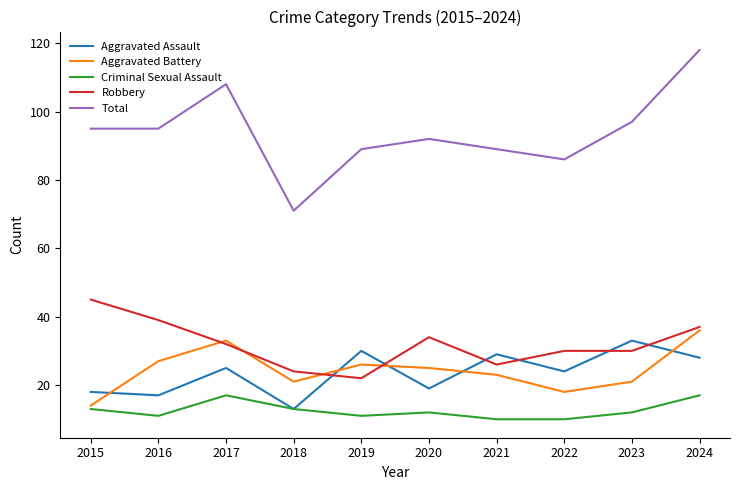

Reading right to left, what are all the values shown in this chart?

Aggravated Assault: 2024=28	2023=33	2022=24	2021=29	2020=19	2019=30	2018=13	2017=25	2016=17	2015=18
Aggravated Battery: 2024=36	2023=21	2022=18	2021=23	2020=25	2019=26	2018=21	2017=33	2016=27	2015=14
Criminal Sexual Assault: 2024=17	2023=12	2022=10	2021=10	2020=12	2019=11	2018=13	2017=17	2016=11	2015=13
Robbery: 2024=37	2023=30	2022=30	2021=26	2020=34	2019=22	2018=24	2017=32	2016=39	2015=45
Total: 2024=118	2023=97	2022=86	2021=89	2020=92	2019=89	2018=71	2017=108	2016=95	2015=95